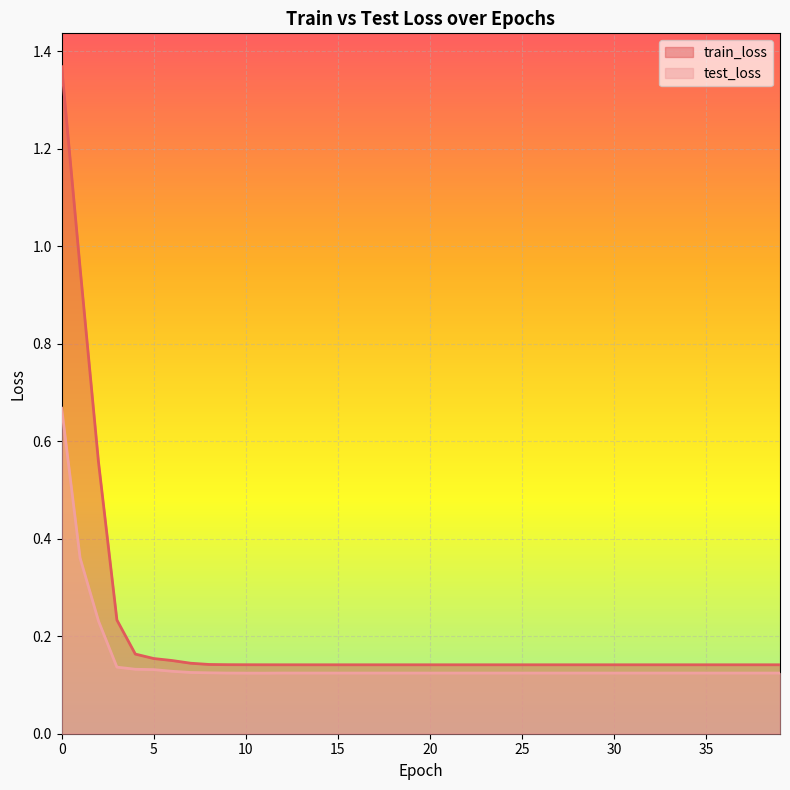

What is the maximum value for test_loss?

0.7